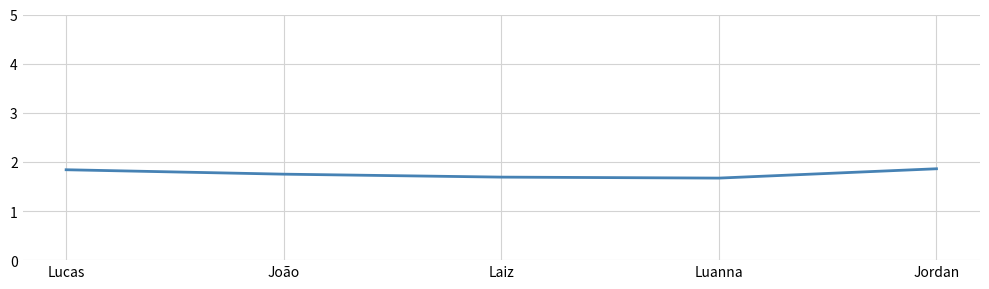

What value does the data have at Laiz?

1.7